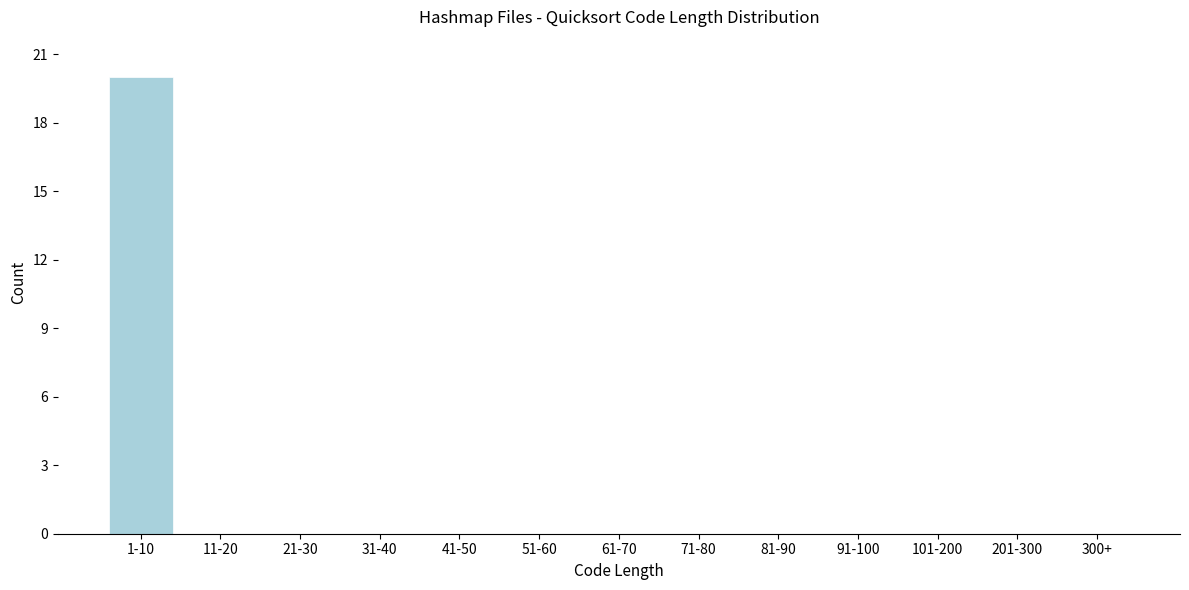

Reading left to right, what are all the values shown in this chart?

1-10=20	11-20=0	21-30=0	31-40=0	41-50=0	51-60=0	61-70=0	71-80=0	81-90=0	91-100=0	101-200=0	201-300=0	300+=0